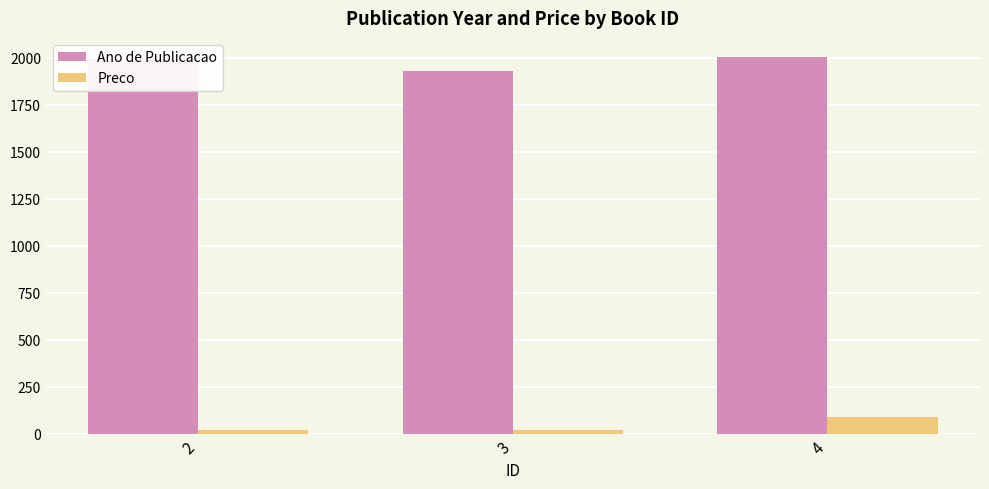

Where is Preco nearest to the value 52?

2